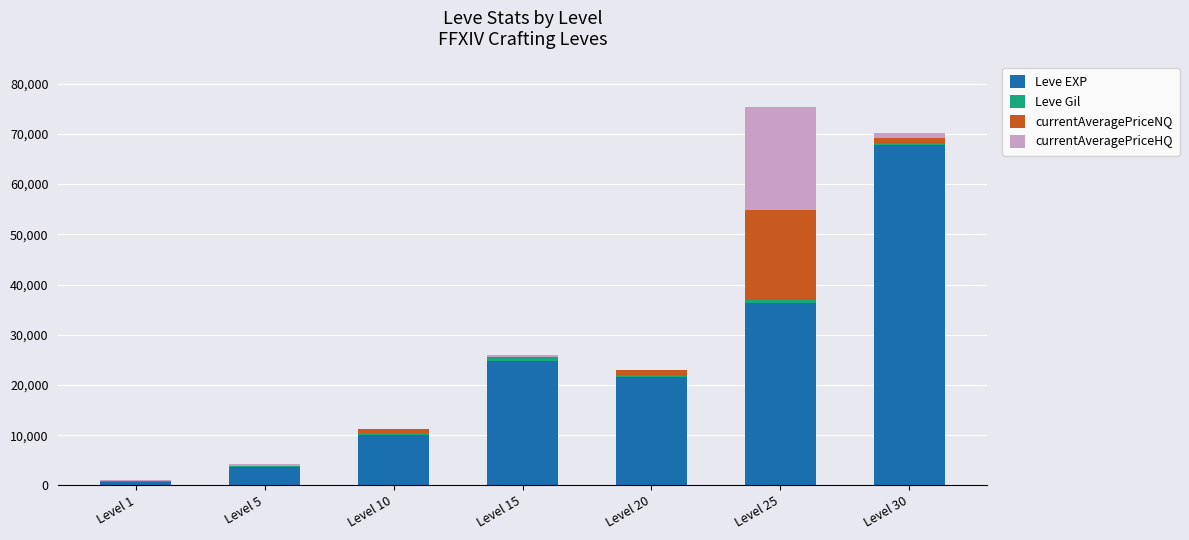

Between Level 15 and Level 1, which is larger?

Level 15